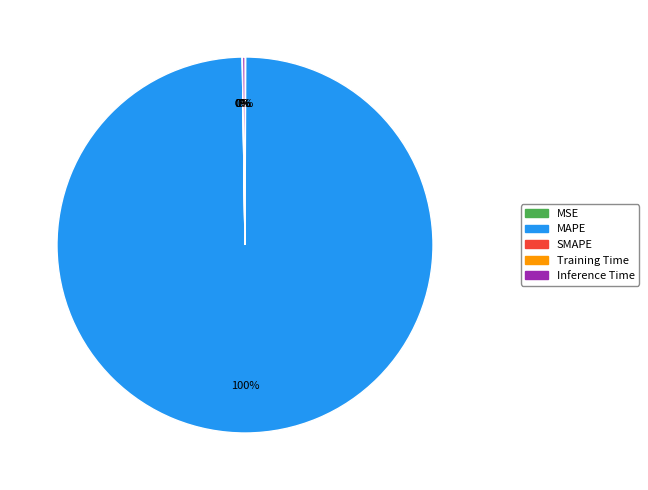

What percentage is the MAPE slice, to the nearest percent?

100%